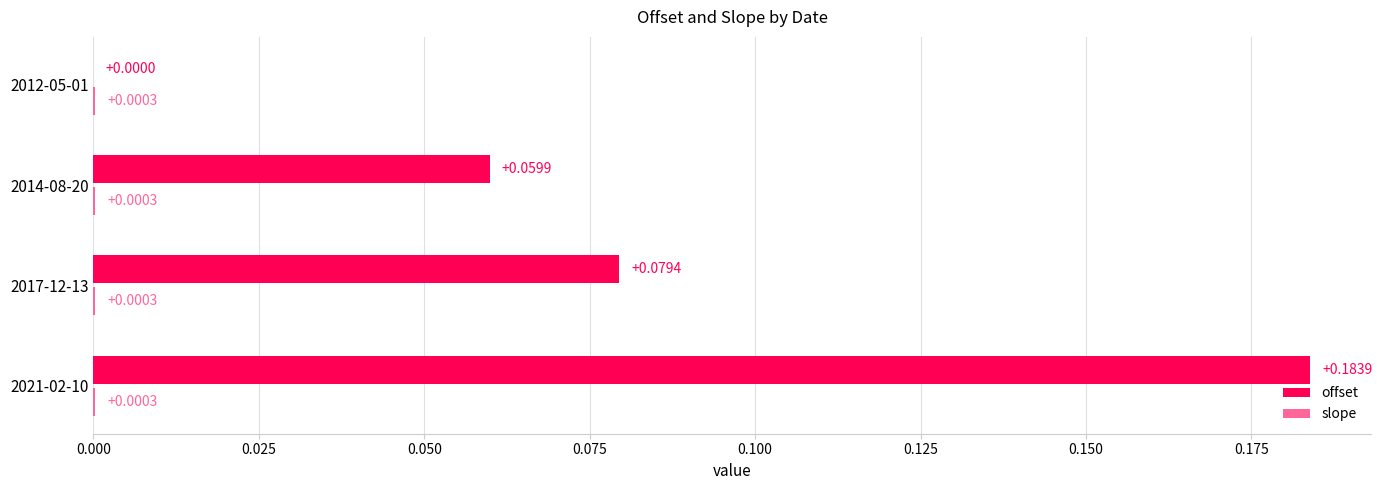

Where is offset nearest to the value 0?

2012-05-01